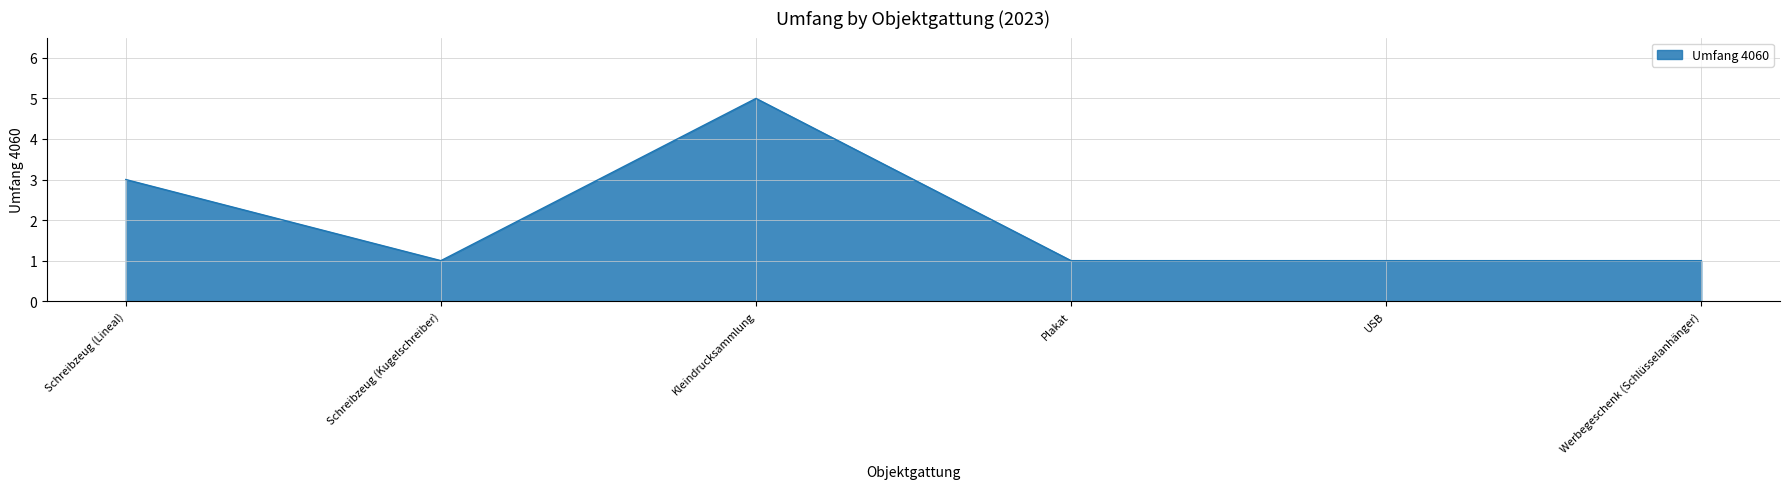

Does the chart have visible grid lines?

Yes